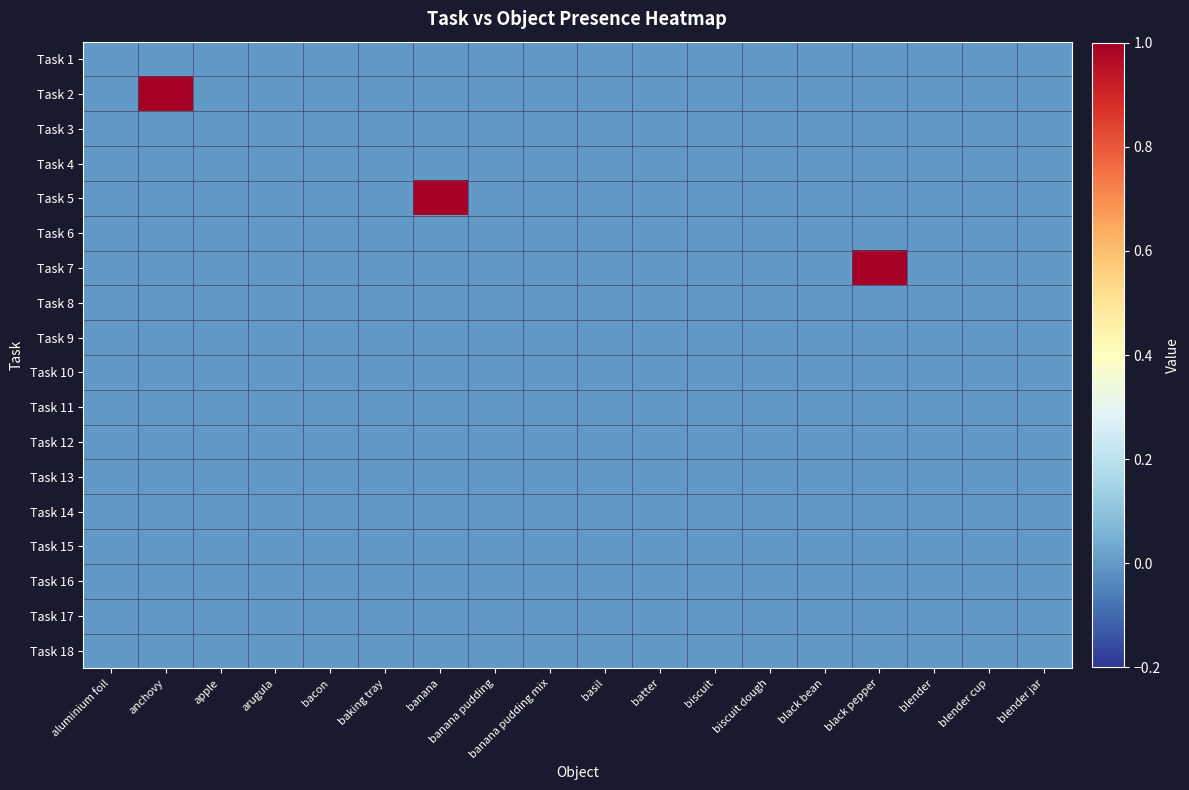

Rank the series at black pepper from highest to lowest value.

Task 7, Task 1, Task 2, Task 3, Task 4, Task 5, Task 6, Task 8, Task 9, Task 10, Task 11, Task 12, Task 13, Task 14, Task 15, Task 16, Task 17, Task 18